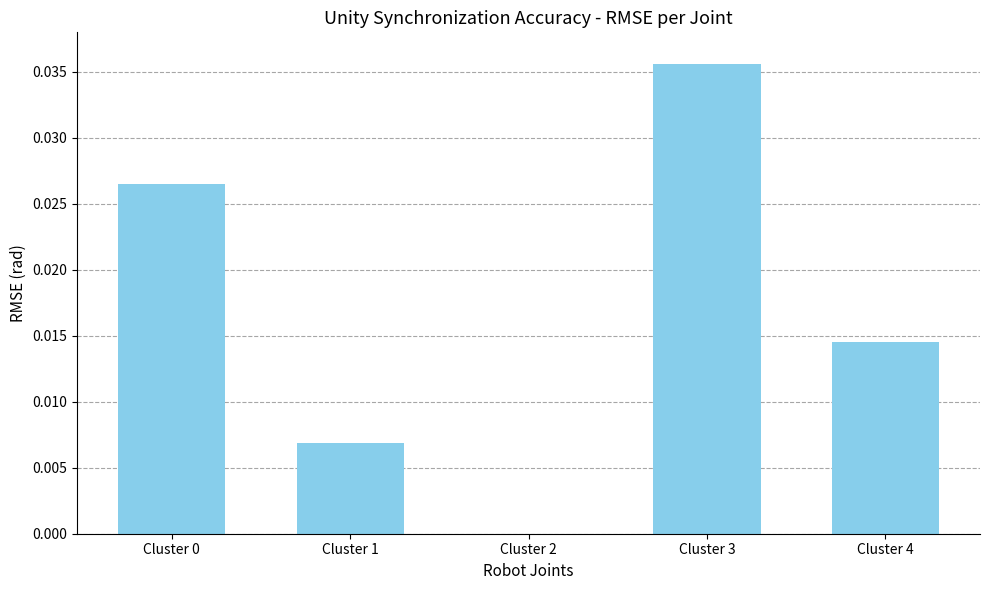

How many positive values are there?

4